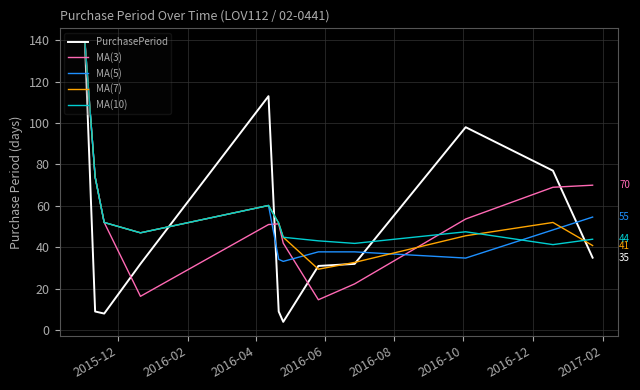

What is the minimum value for MA(5)?

33.2